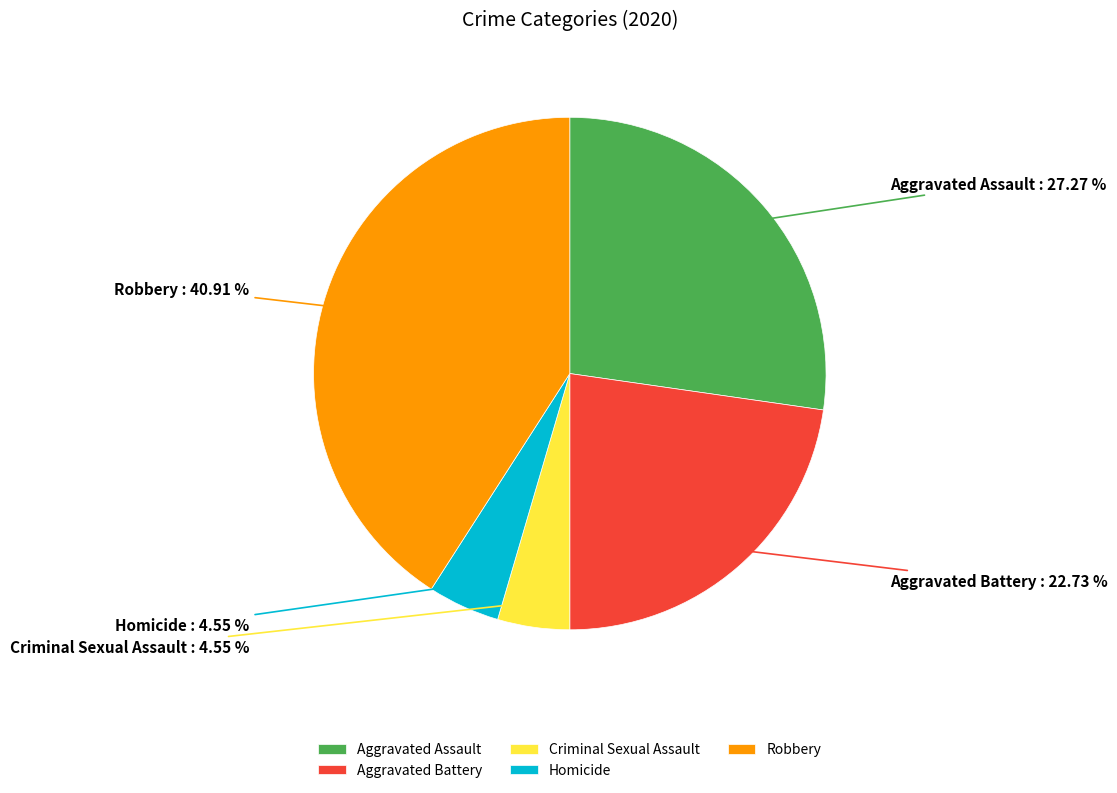

To the nearest percent, what is the average slice percentage?

20%